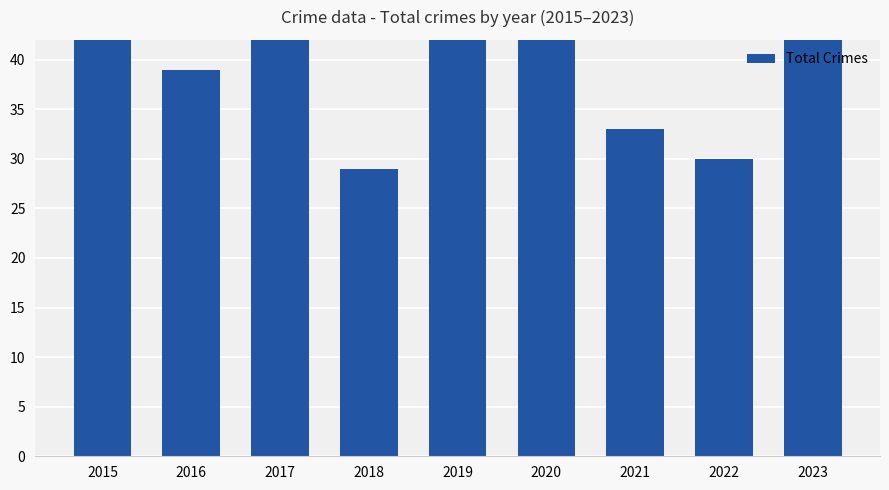

The value at 2019 is 43. True or false?

True